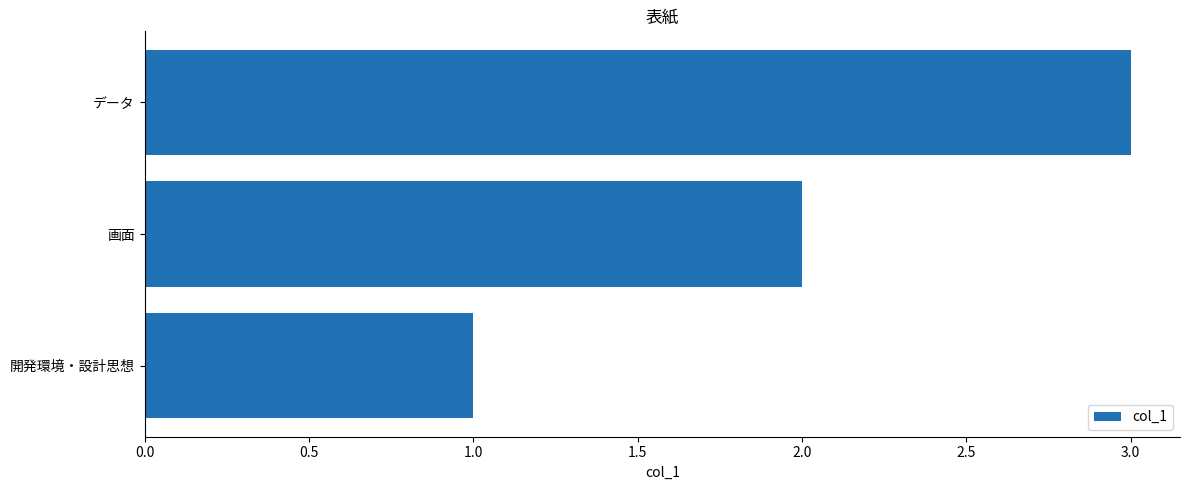

Approximately how many times larger is the value at データ compared to 画面?

1.5